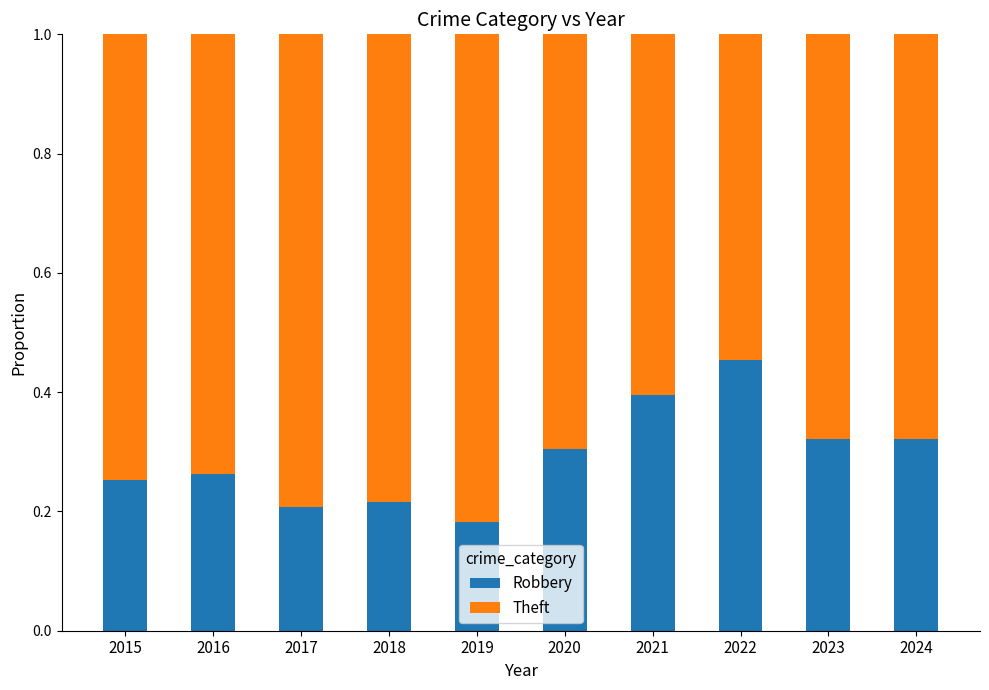

What is the total value across all series at 2016?

1.0